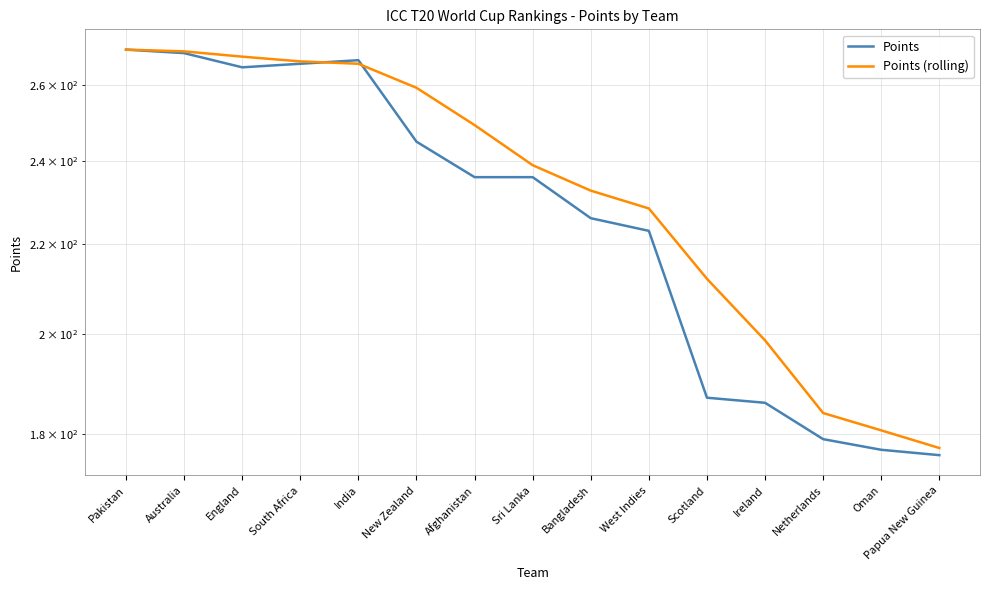

How many series are shown in this chart?

2